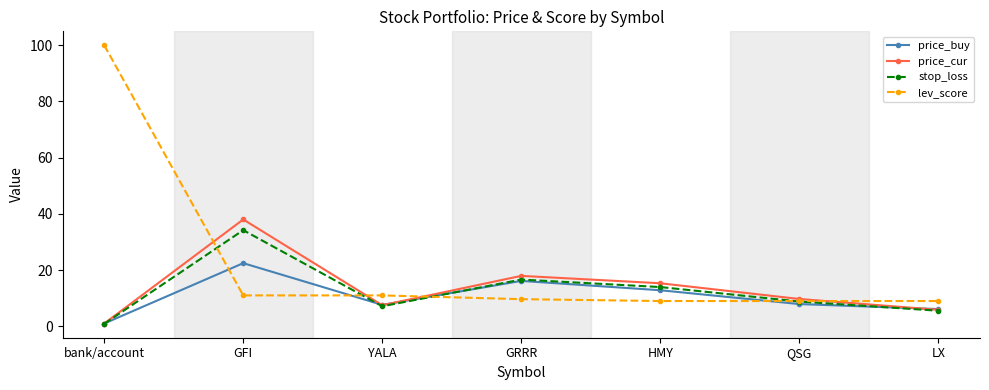

Which series changed the most between HMY and LX?

price_cur